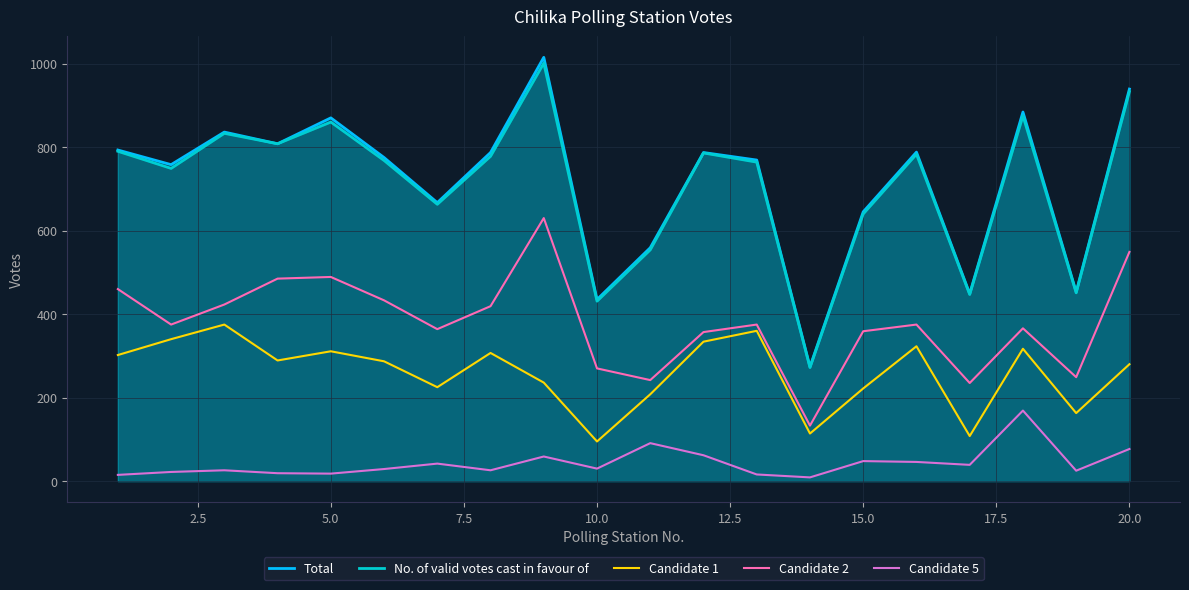

What is the highest value of the Total series?

1015